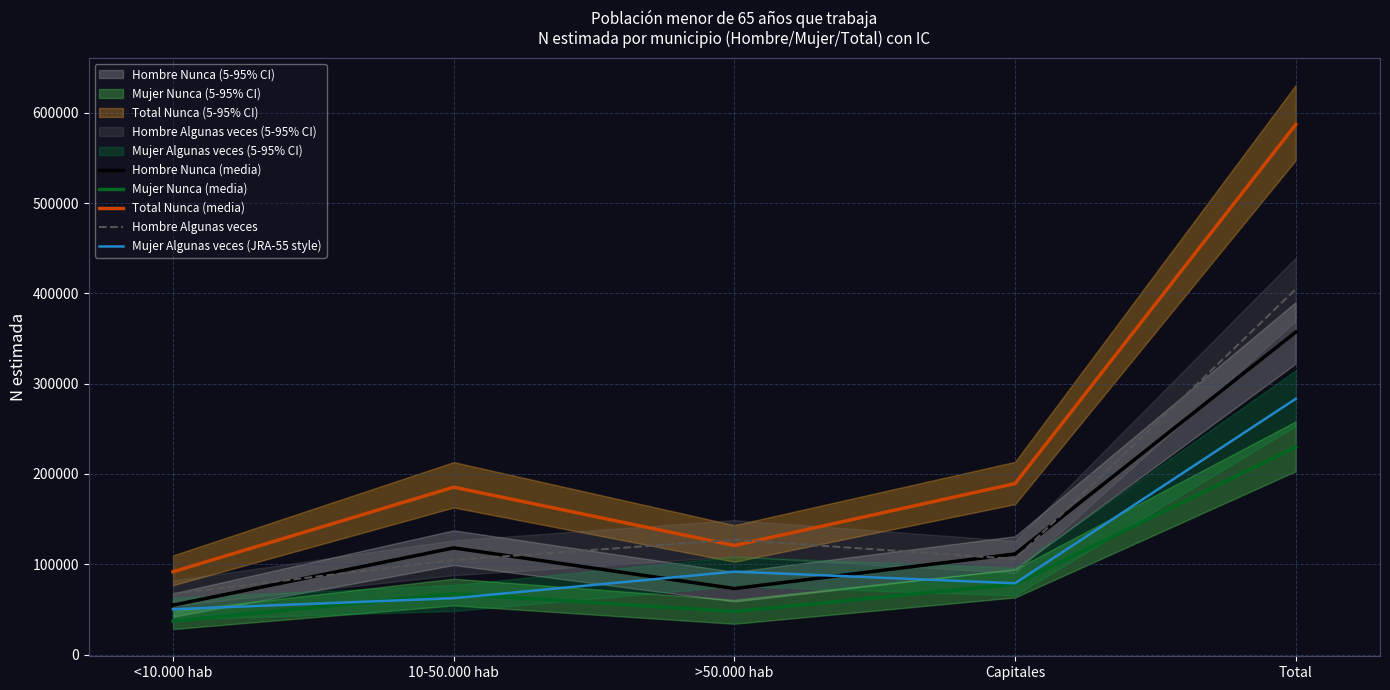

Which series changed the most between <10.000 hab and >50.000 hab?

Hombre Algunas veces